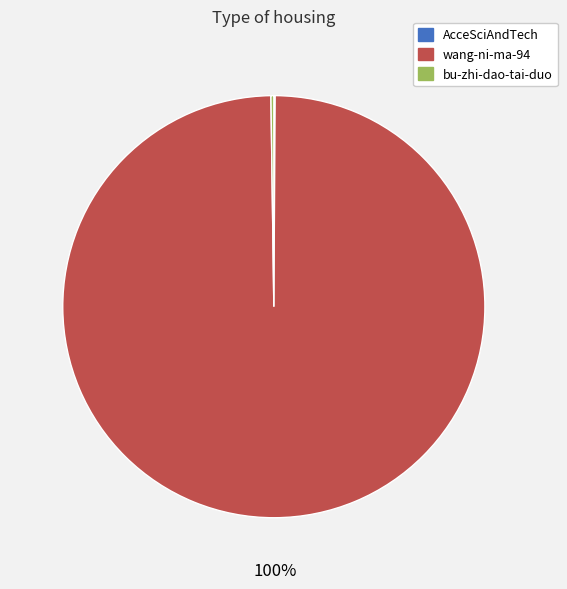

To the nearest percent, what is the difference between the largest and smallest slice percentages?

100%